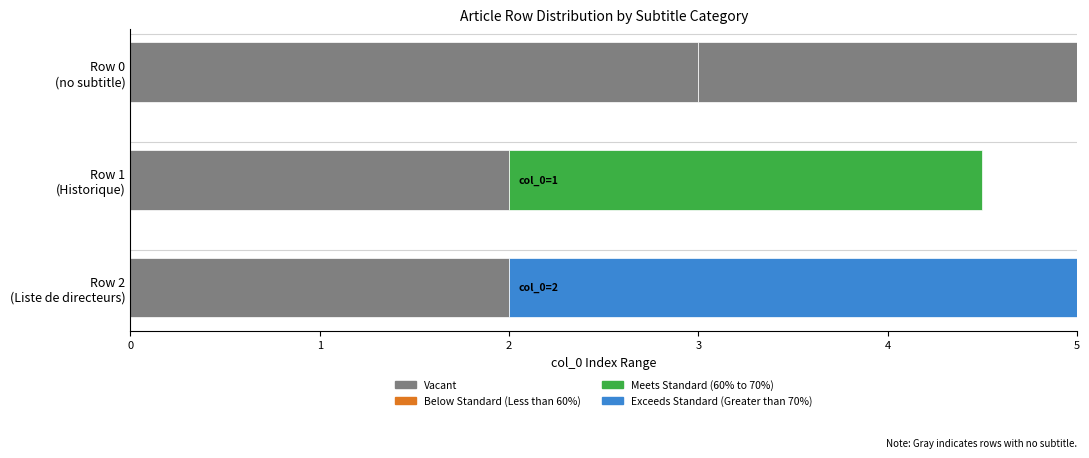

Is it true that Vacant equals 1 at Row 2?

False